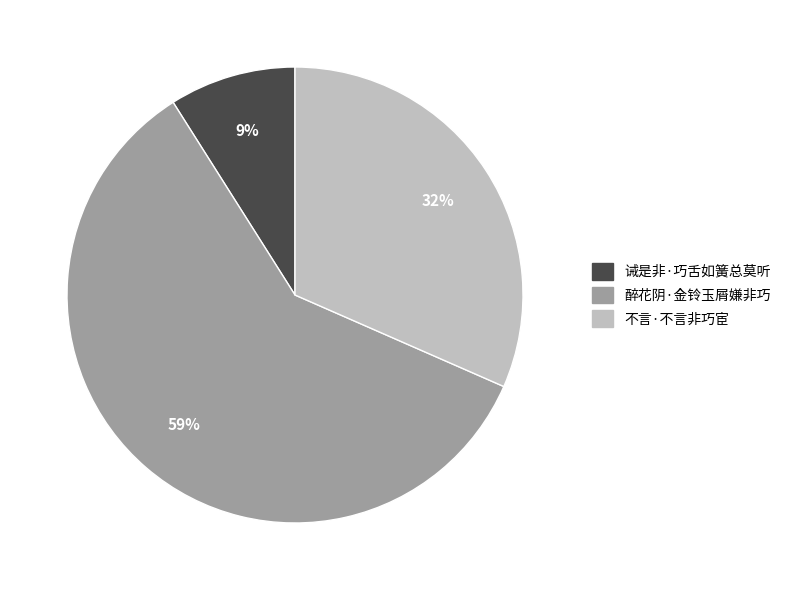

Is there a majority slice in this chart?

Yes